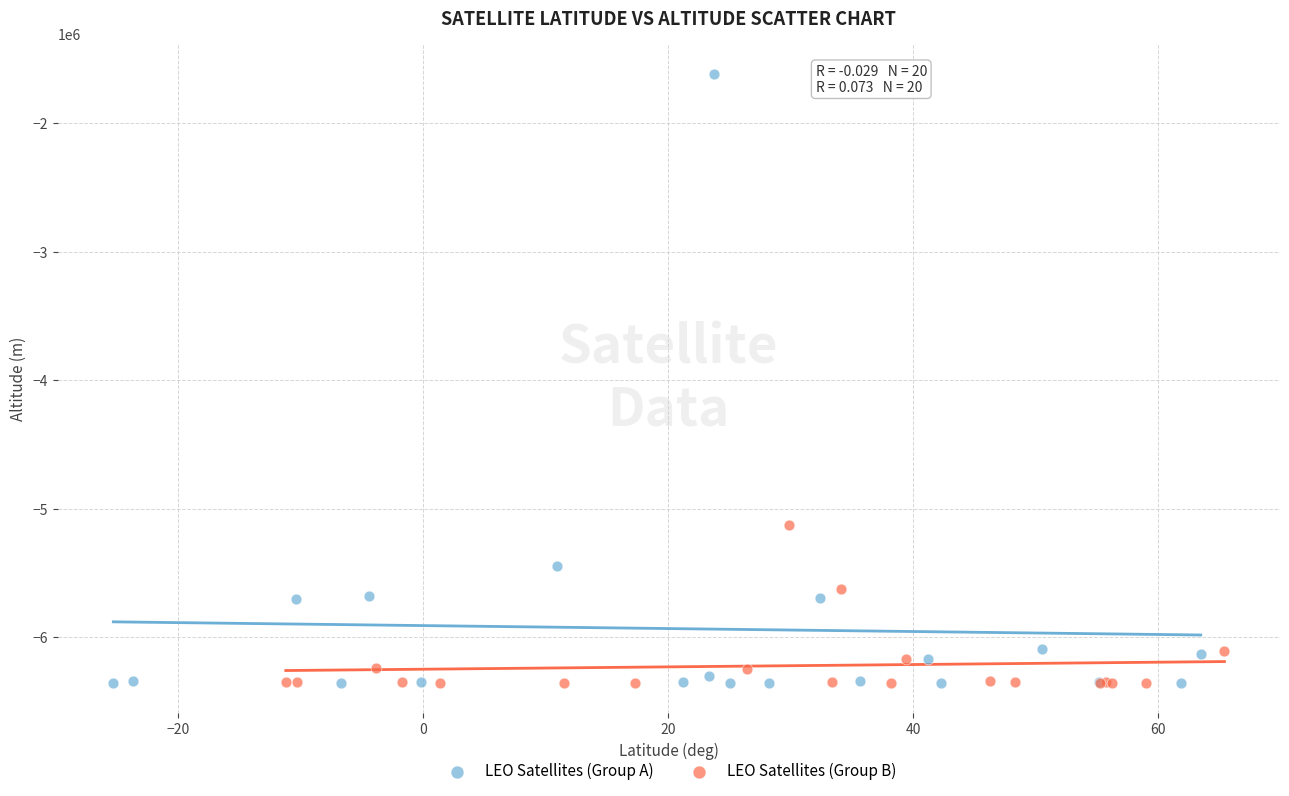

Which series has the largest Y range (max minus min)?

LEO Satellites (Group A)